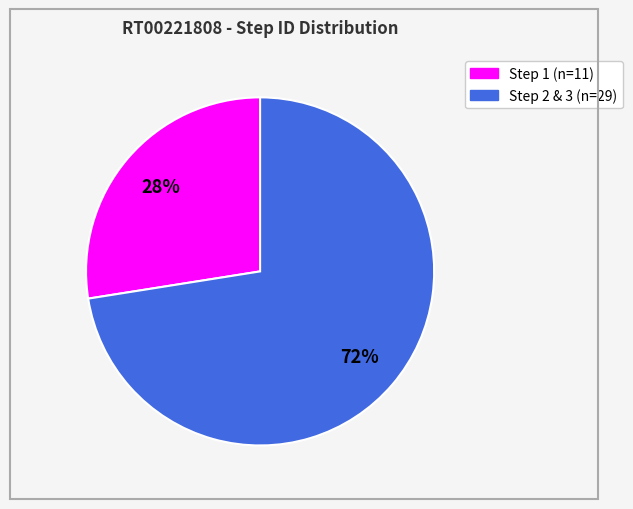

Is there any slice that represents more than half of the pie?

Yes